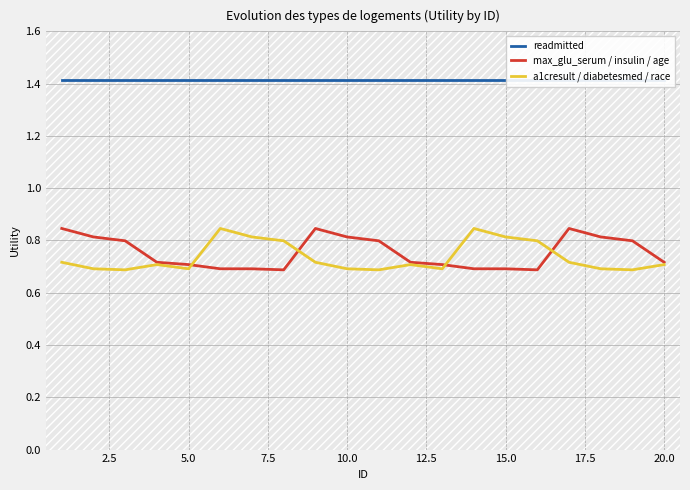

True or false: max_glu_serum / insulin / age and readmitted cross at least once.

False